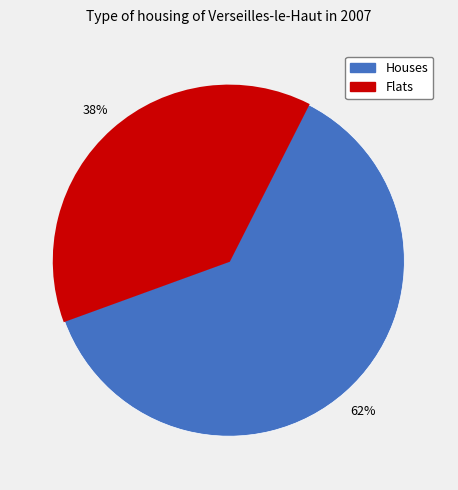

Is there any slice that represents more than half of the pie?

Yes